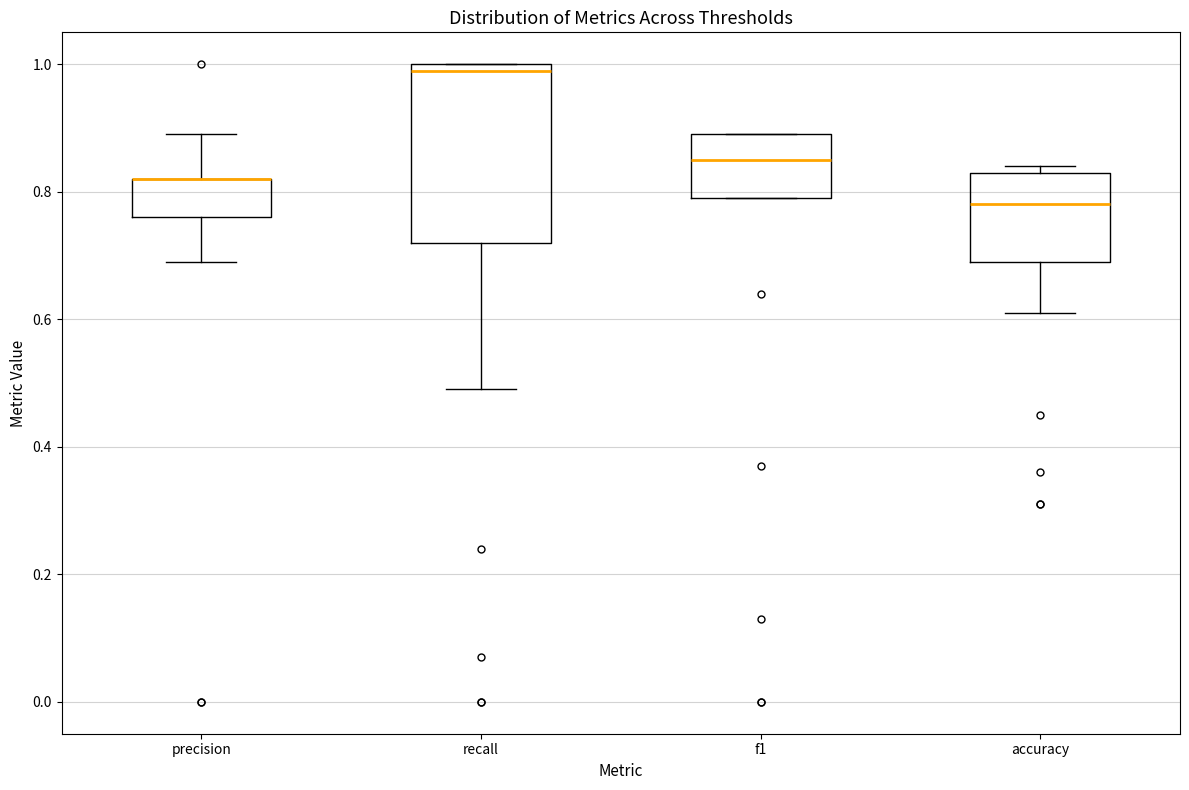

Which box is the tallest, from its lower edge to its upper edge?

recall